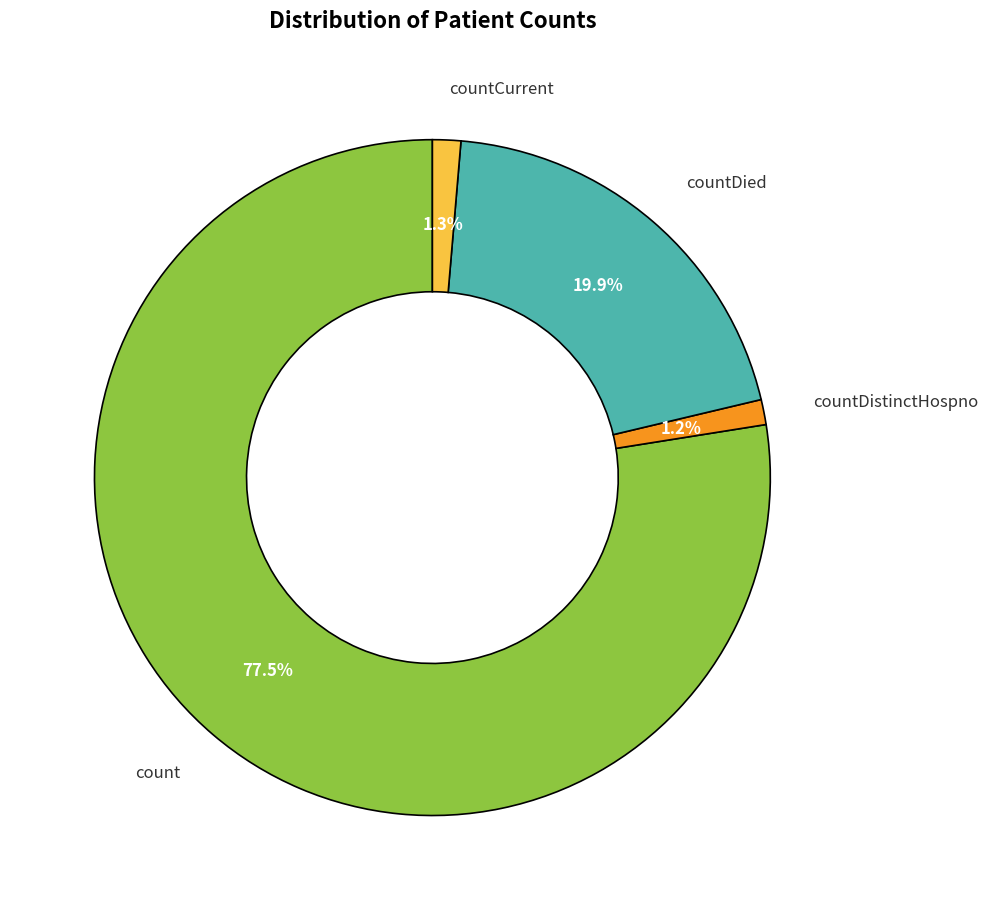

What percentage do countCurrent and countDistinctHospno together represent?

2.5%